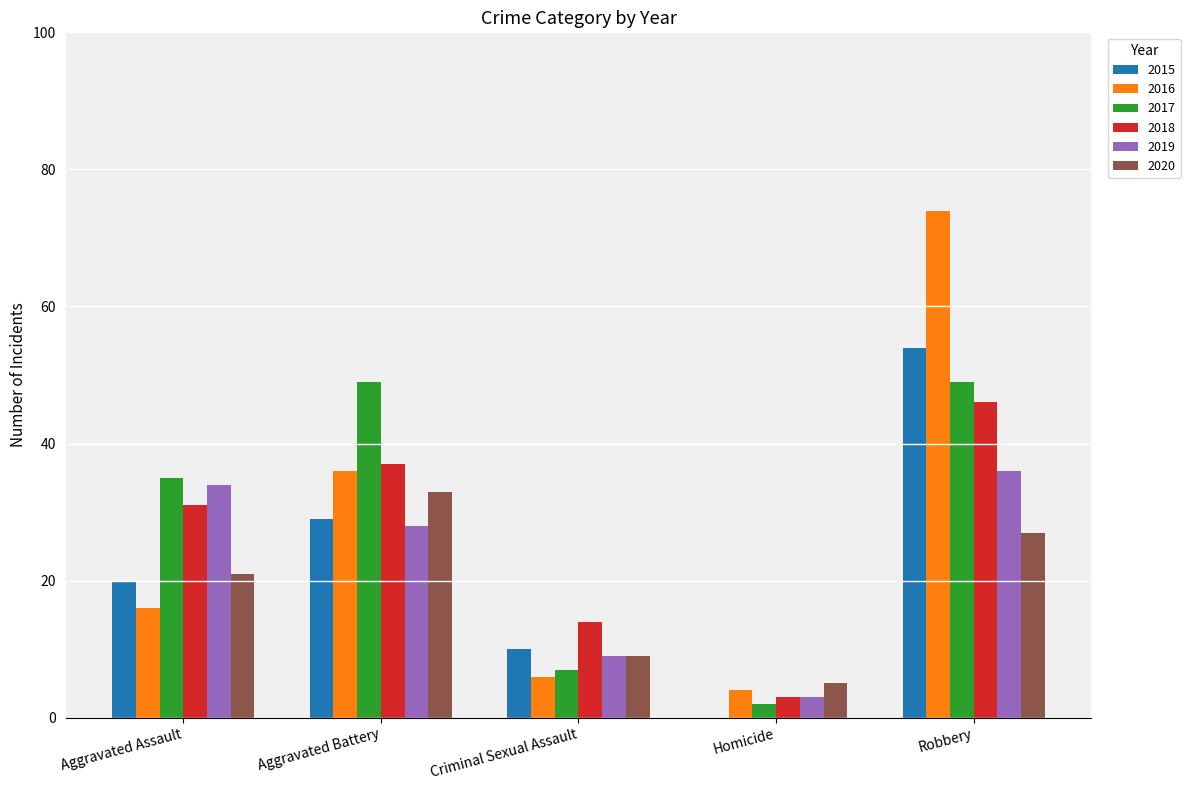

Between Aggravated Assault and Homicide, which series saw the biggest shift?

2017